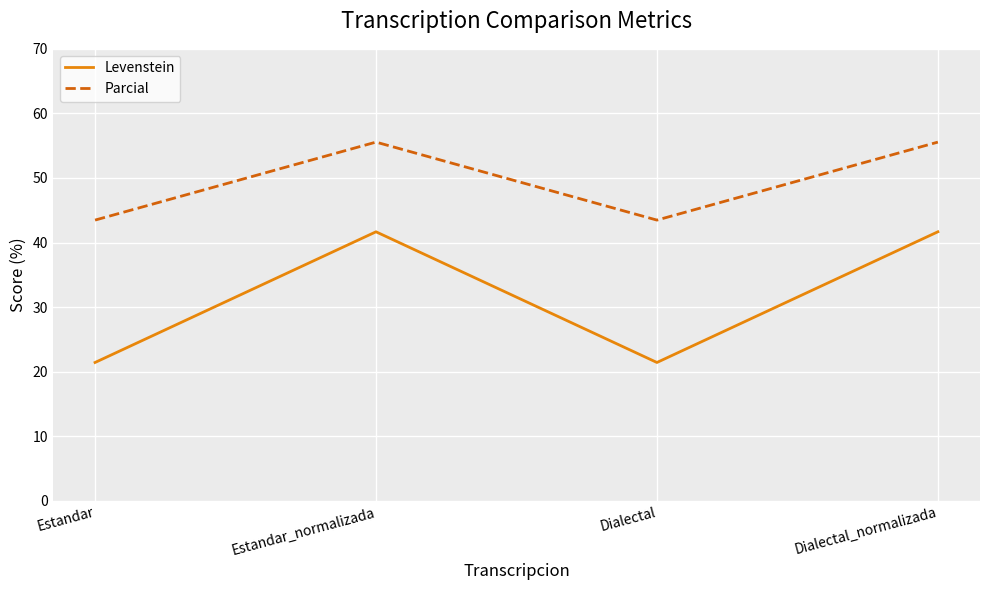

Which series has the largest total across all categories?

Parcial